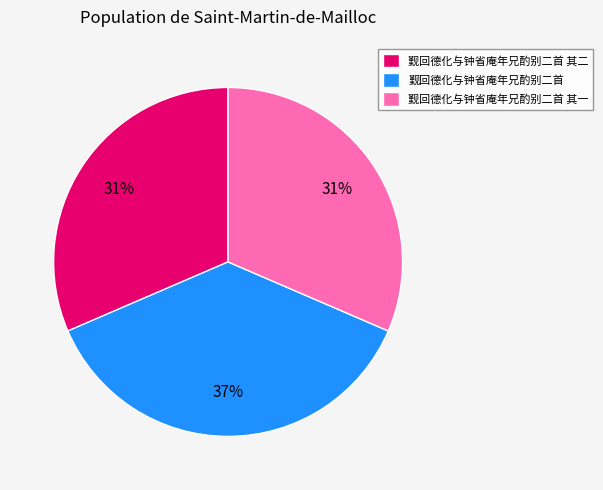

Does 觐回德化与钟省庵年兄酌别二首 其一 represent more than half of the total?

No